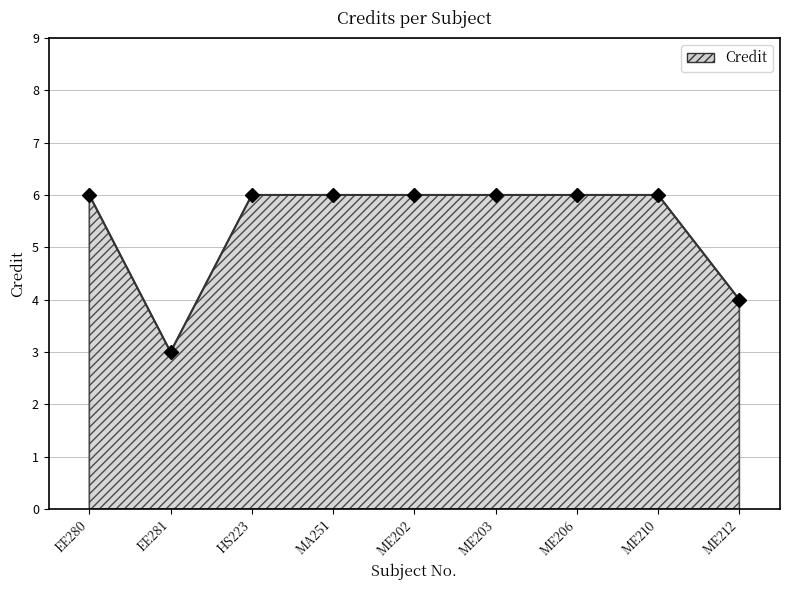

Reading left to right, what are all the values shown in this chart?

6	3	6	6	6	6	6	6	4